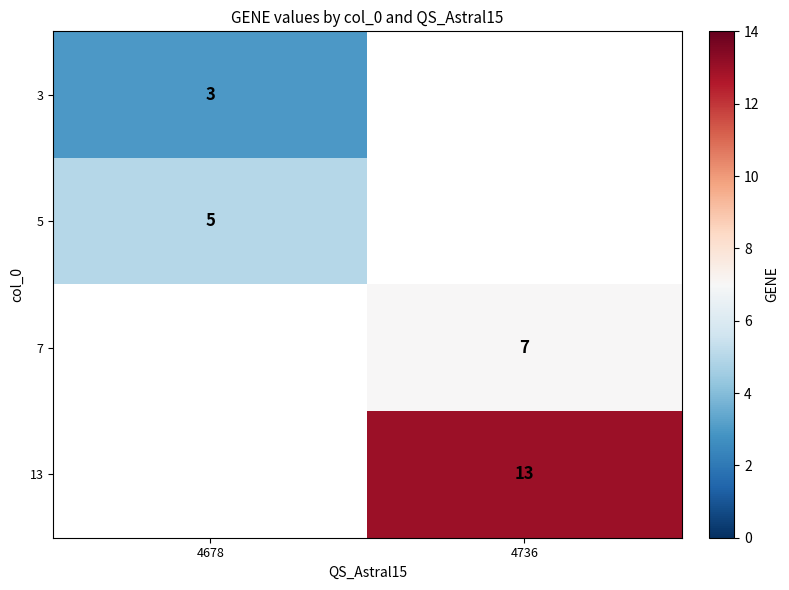

Is the value of 13 at 4736 greater than the value of 7 at 4736?

Yes